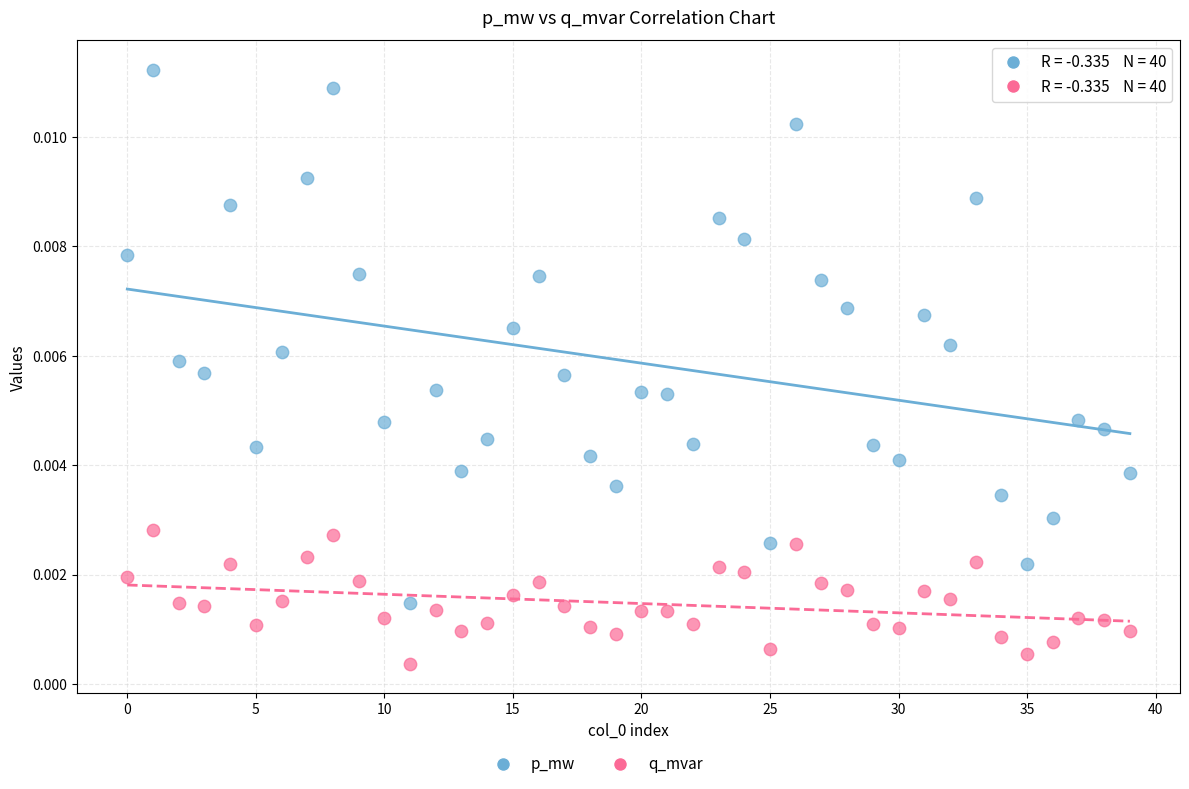

Which series contains the lowest Y value?

q_mvar